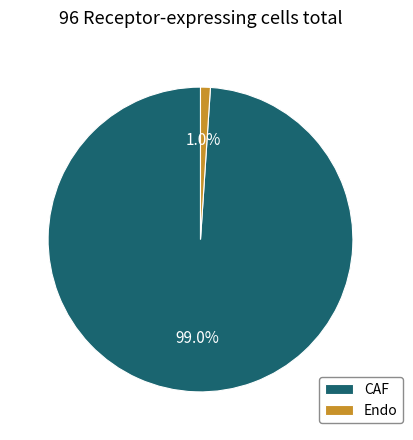

How many segments does this pie chart have?

2